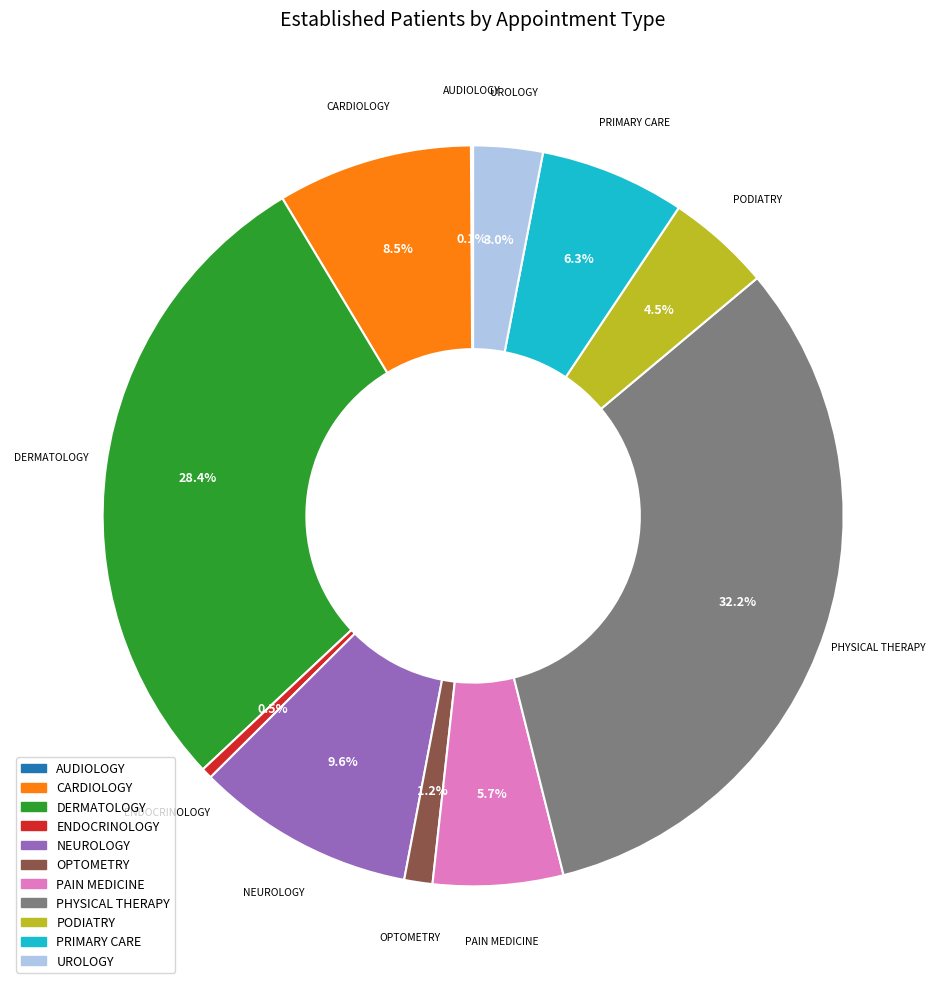

Do PAIN MEDICINE and ENDOCRINOLOGY together represent more than half of the pie?

No